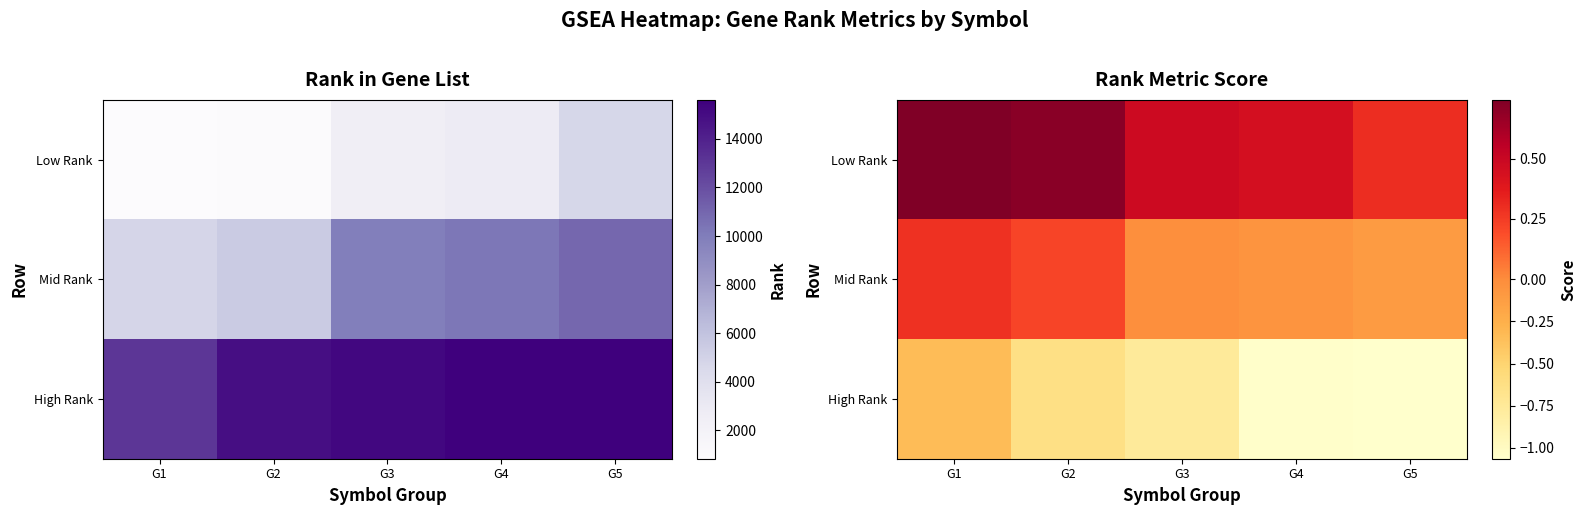

Which has a higher value, G1 or G5?

G1